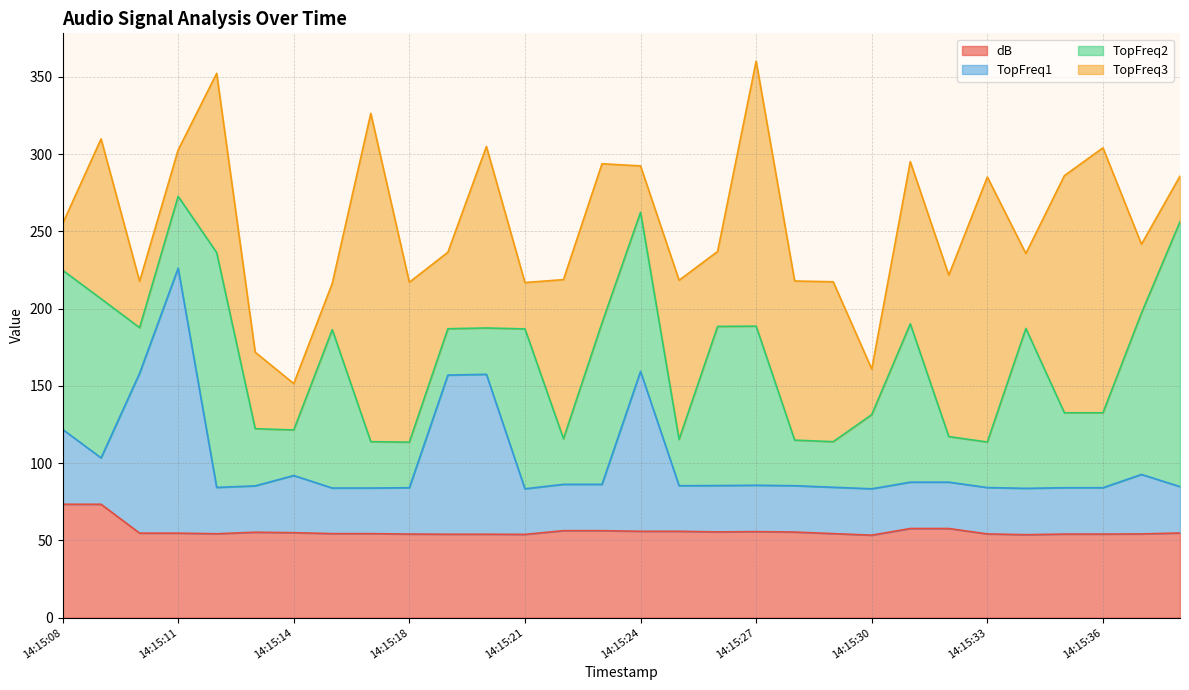

Is the value of TopFreq1 at 14:15:23 greater than the value of dB at 14:15:31?

Yes